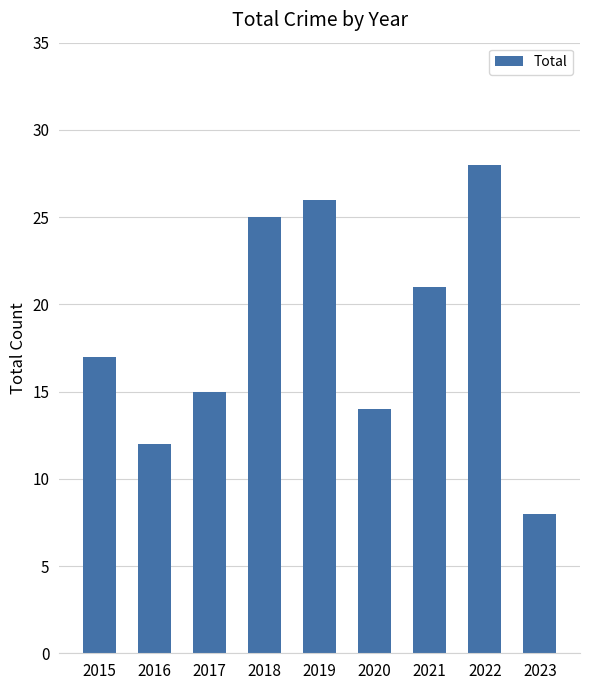

Between 2015 and 2018, which is larger?

2018